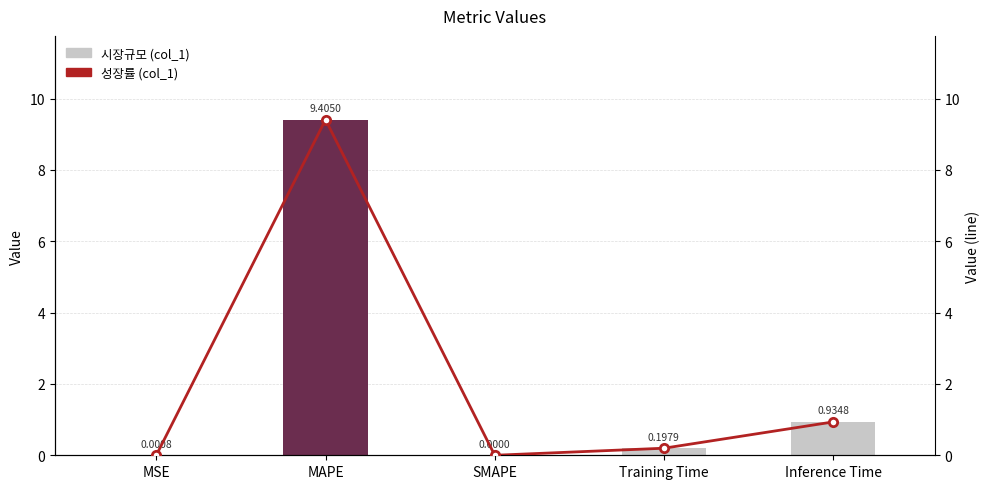

Is the value of col_1 (line) at Training Time greater than the value of col_1 at Inference Time?

No